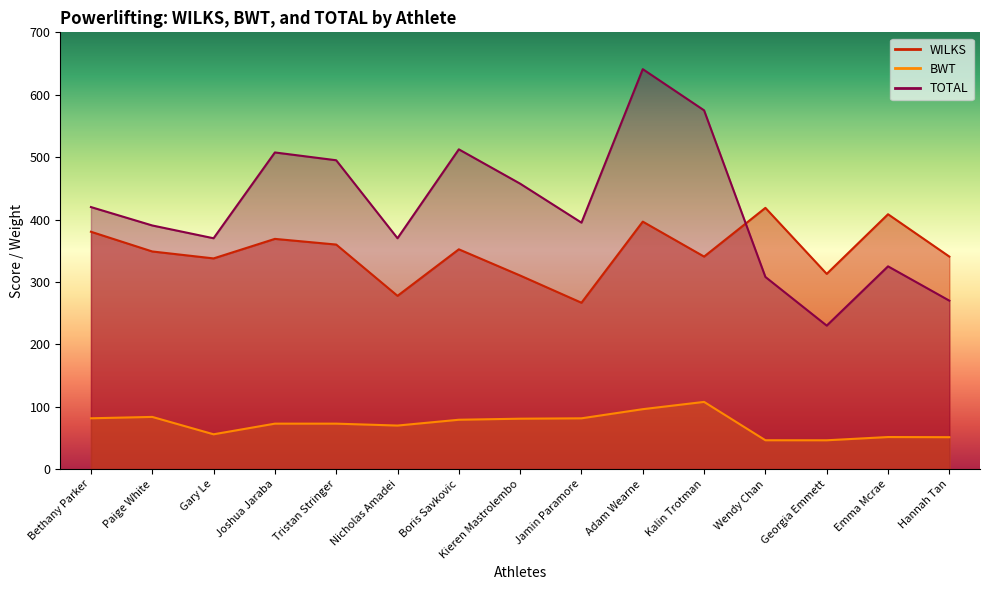

What is the label of the 7th point from the left?

Boris Savkovic